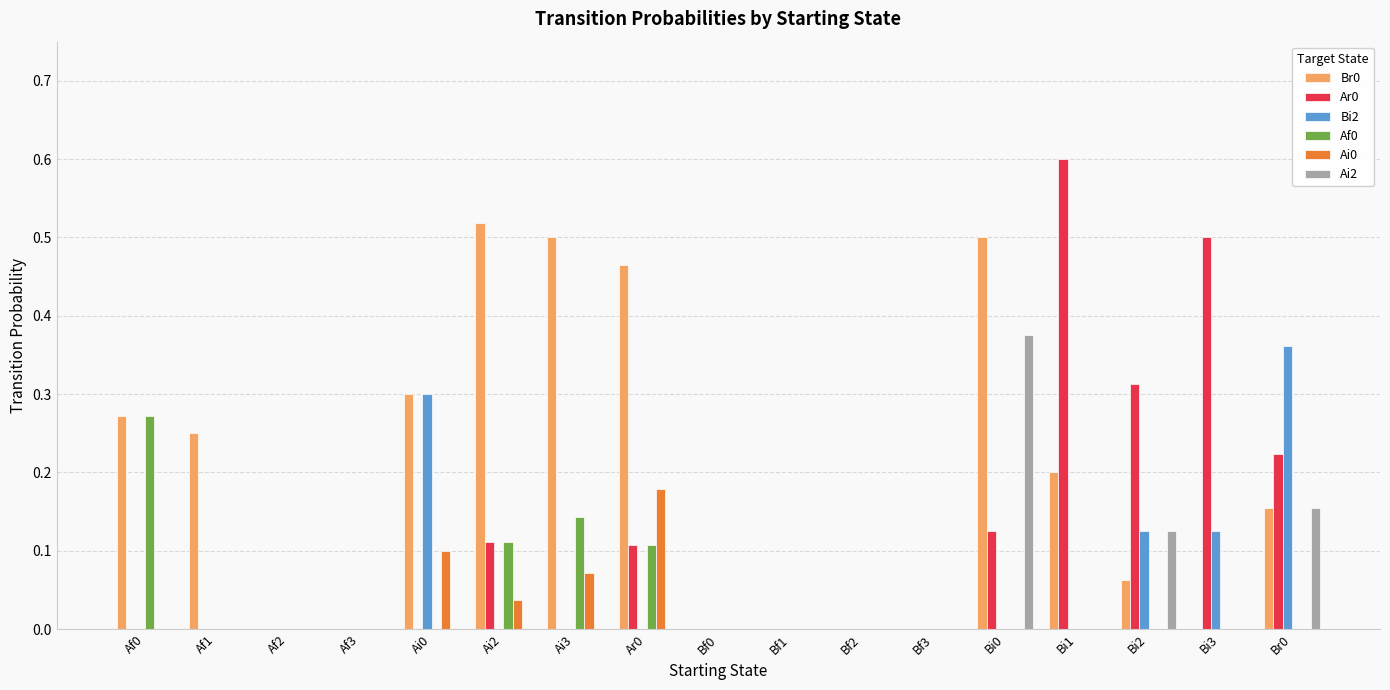

True or false: Ar0 has a value of 0.3 at Br0.

False